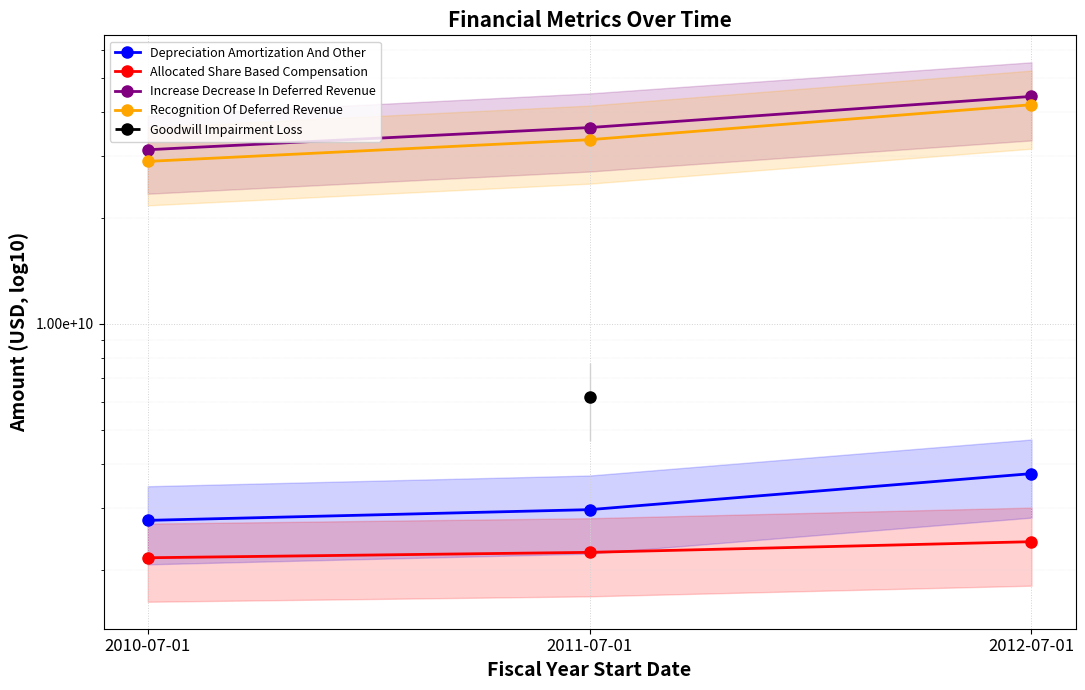

Between 2010-07-01 and 2012-07-01, which series saw the biggest shift?

Increase Decrease In Deferred Revenue